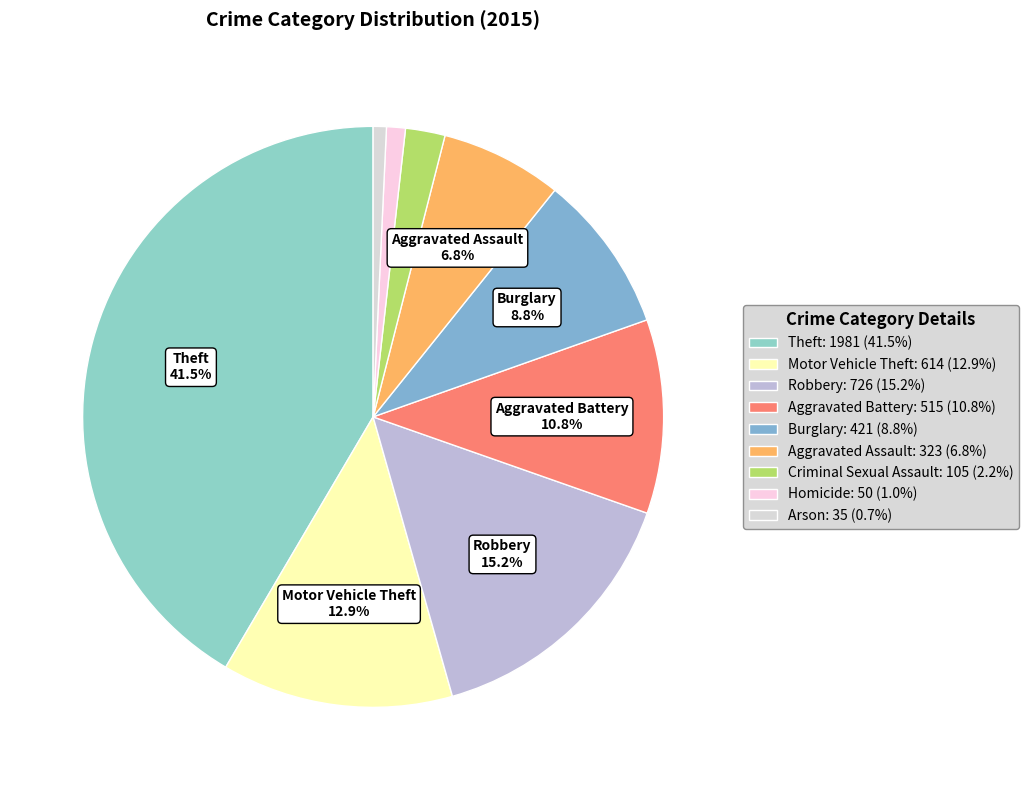

Approximately how many times larger is the value at Theft compared to Arson?

56.6